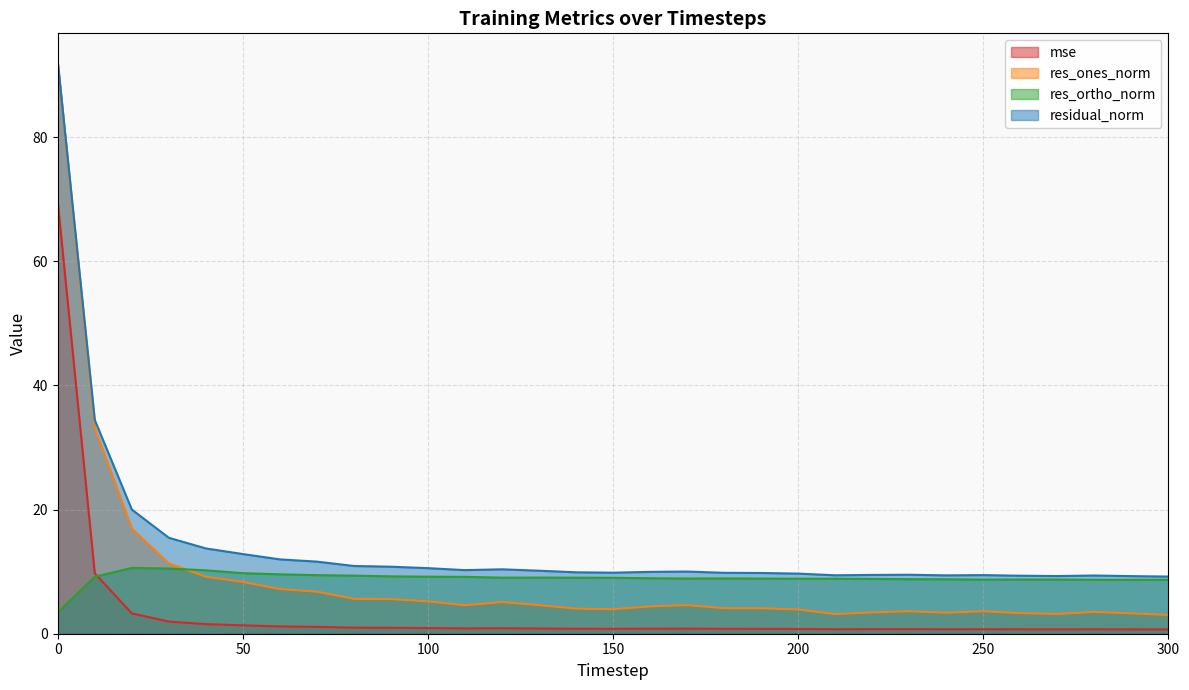

Reading left to right, extract all data points from this chart.

mse: 69.6	9.7	3.3	2.0	1.5	1.4	1.2	1.1	1.0	1.0	0.9	0.9	0.9	0.8	0.8	0.8	0.8	0.8	0.8	0.8	0.8	0.7	0.7	0.7	0.7	0.7	0.7	0.7	0.7	0.7	0.7
res_ones_norm: 92.1	33.2	17.0	11.3	9.2	8.3	7.2	6.8	5.6	5.6	5.2	4.6	5.1	4.6	4.0	3.9	4.4	4.6	4.1	4.1	3.9	3.2	3.4	3.6	3.4	3.6	3.3	3.2	3.5	3.3	3.0
res_ortho_norm: 3.5	9.2	10.6	10.5	10.2	9.8	9.6	9.4	9.4	9.2	9.2	9.2	9.0	9.0	9.0	9.0	8.9	8.9	8.9	8.9	8.9	8.9	8.8	8.8	8.8	8.7	8.7	8.7	8.7	8.7	8.7
residual_norm: 92.1	34.4	20.0	15.5	13.7	12.8	12.0	11.6	10.9	10.8	10.6	10.2	10.4	10.2	9.9	9.8	10.0	10.0	9.8	9.8	9.7	9.4	9.5	9.5	9.4	9.4	9.3	9.3	9.4	9.3	9.2